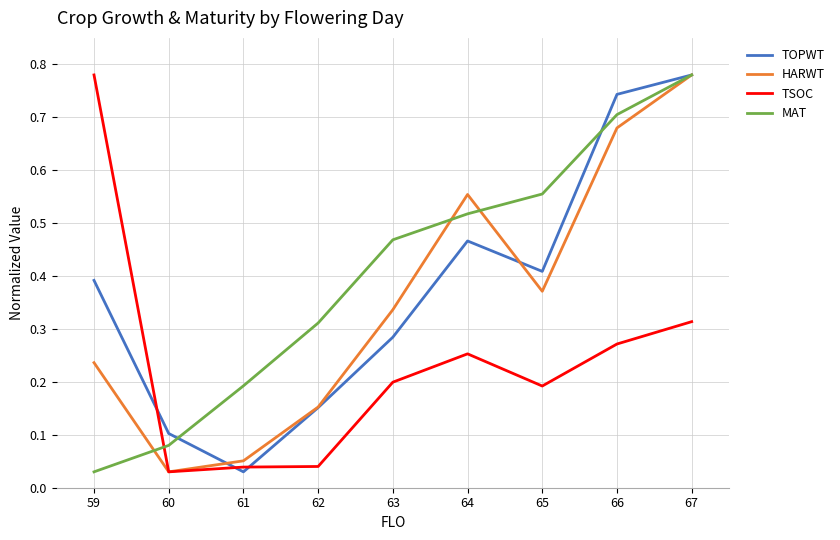

At which label does TSOC reach its peak?

59